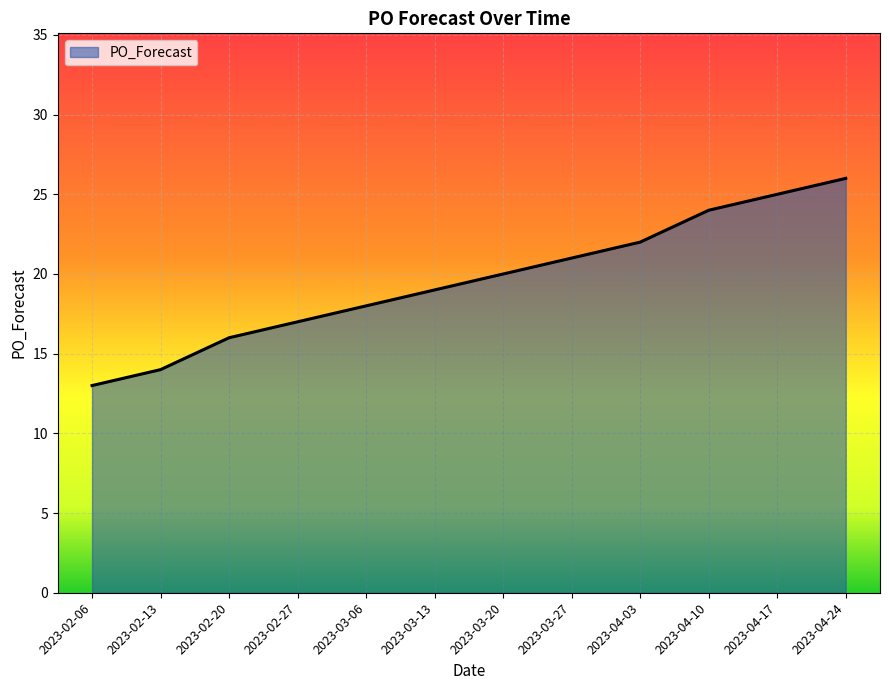

True or false: the data shows 21 at 2023-02-20.

False